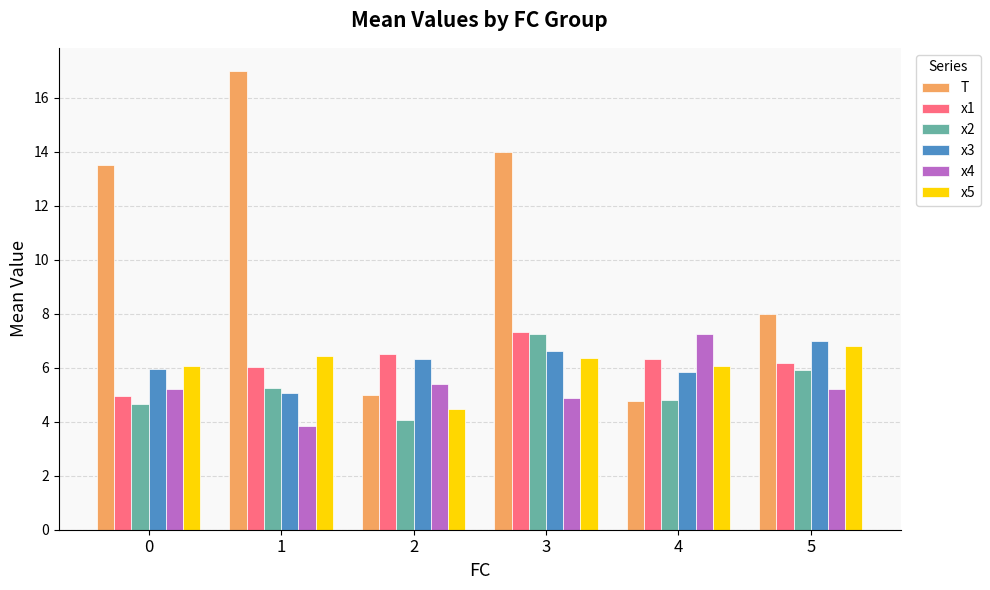

What are all the series names shown in the legend?

T, x1, x2, x3, x4, x5